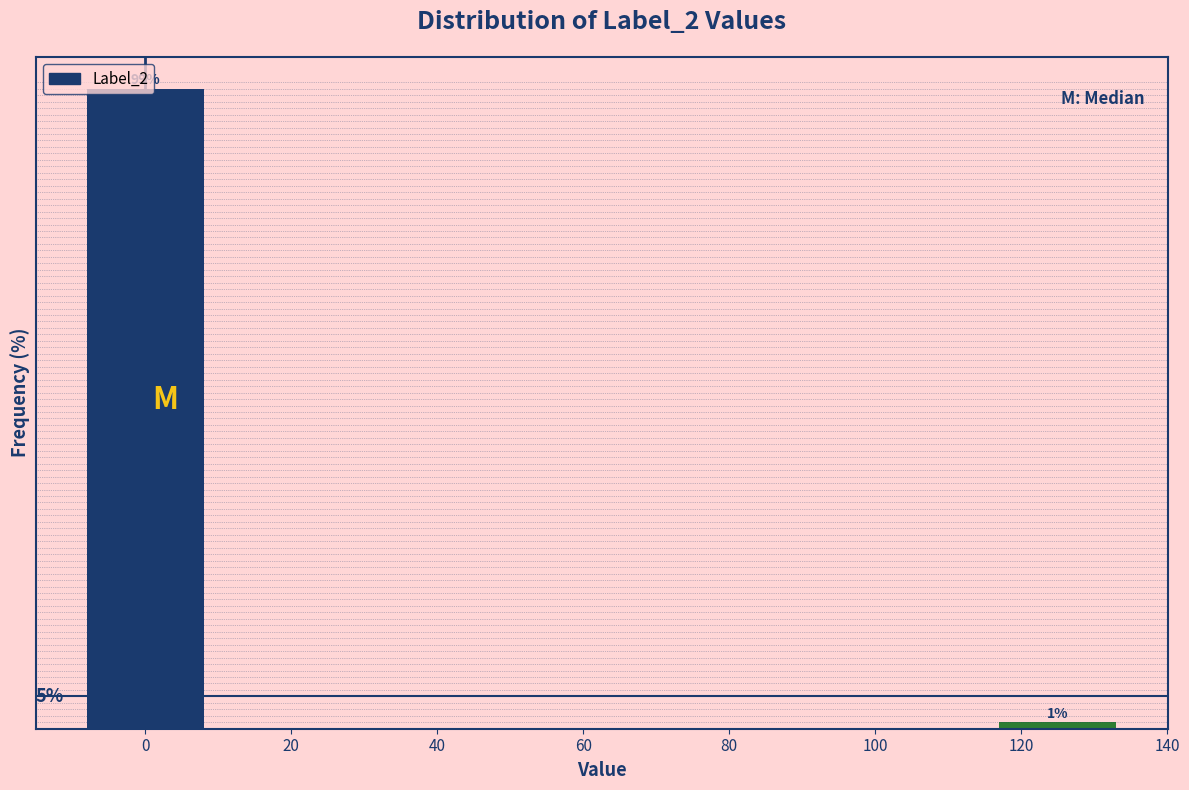

Rank the categories by value from highest to lowest.

0, 120